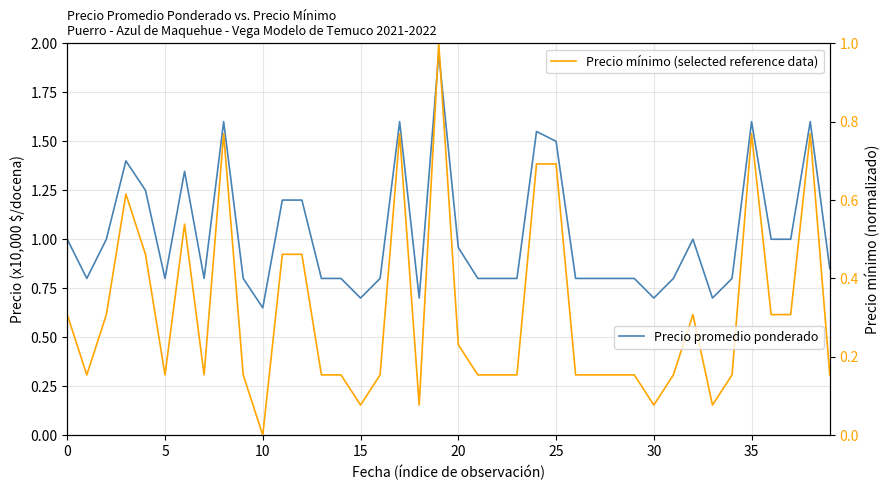

Rank the series at 10 from lowest to highest value.

Precio mínimo (normalizado), Precio promedio ponderado